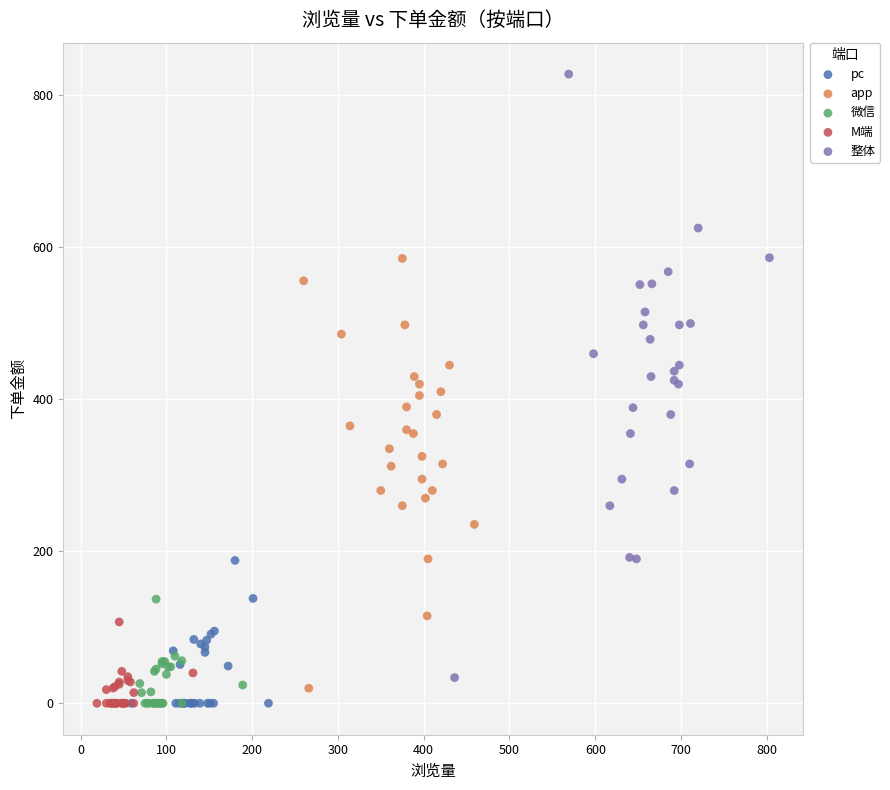

Which series reaches the maximum Y coordinate?

整体